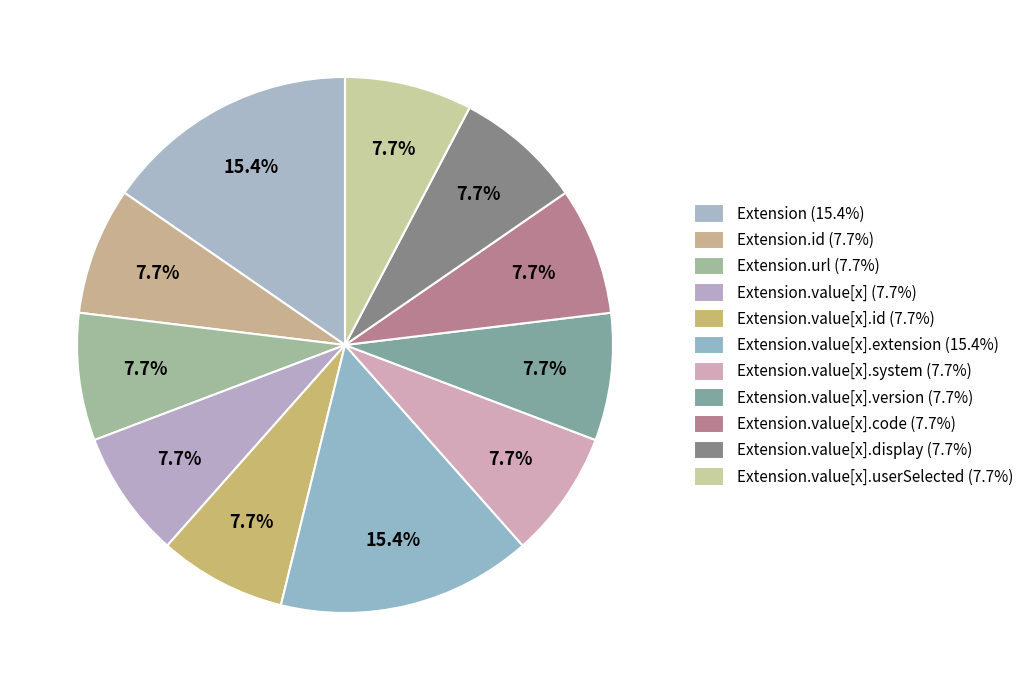

Is there a majority slice in this chart?

No